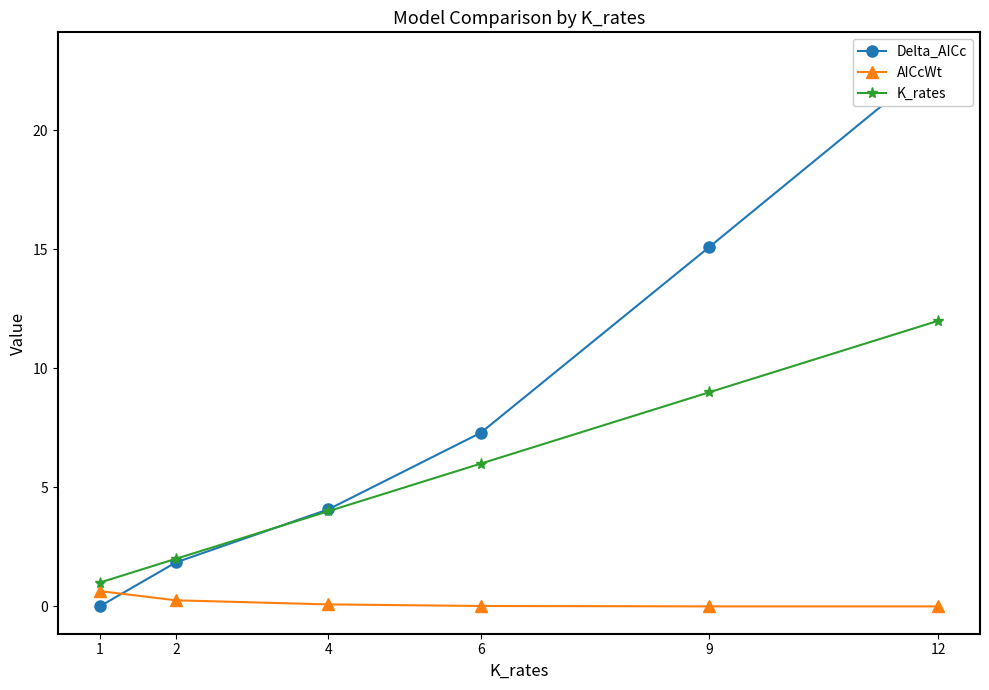

What is the sum of all K_rates values?

34.0